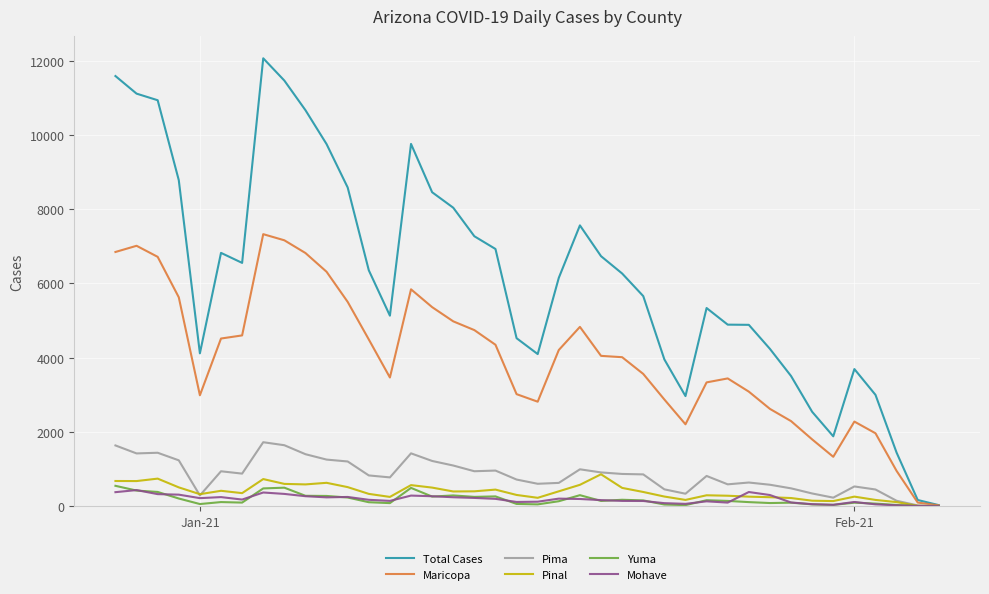

True or false: Total Cases has more than 0 interior local peaks.

True